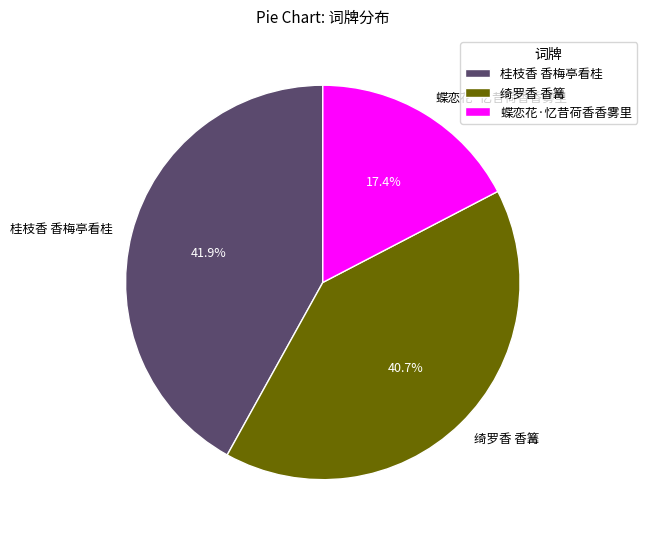

Is 蝶恋花·忆昔荷香香雾里 the majority of the pie?

No